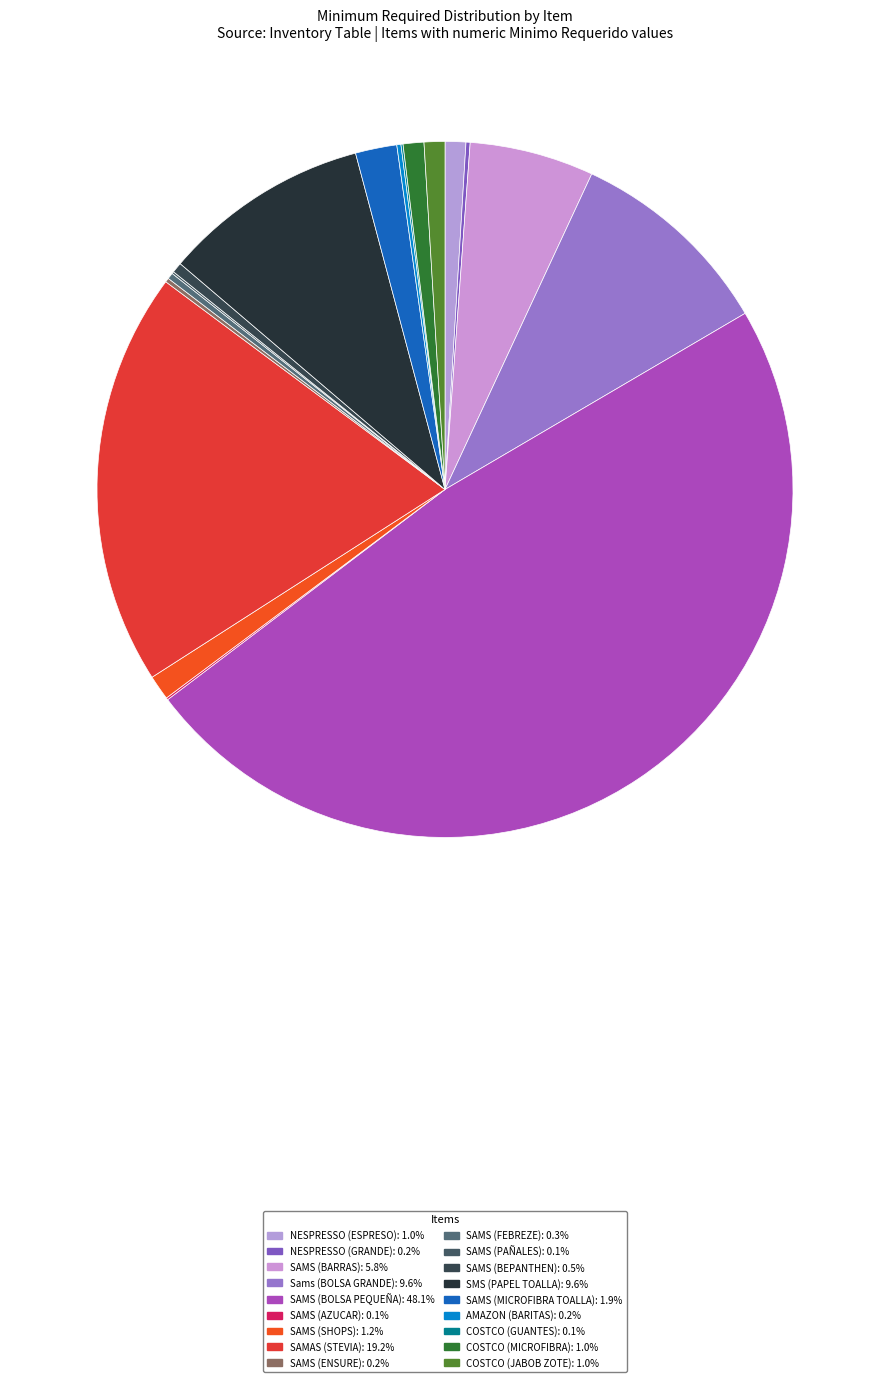

Approximately how many times larger is the value at Sams (BOLSA GRANDE) compared to SAMS (ENSURE)?

50.0